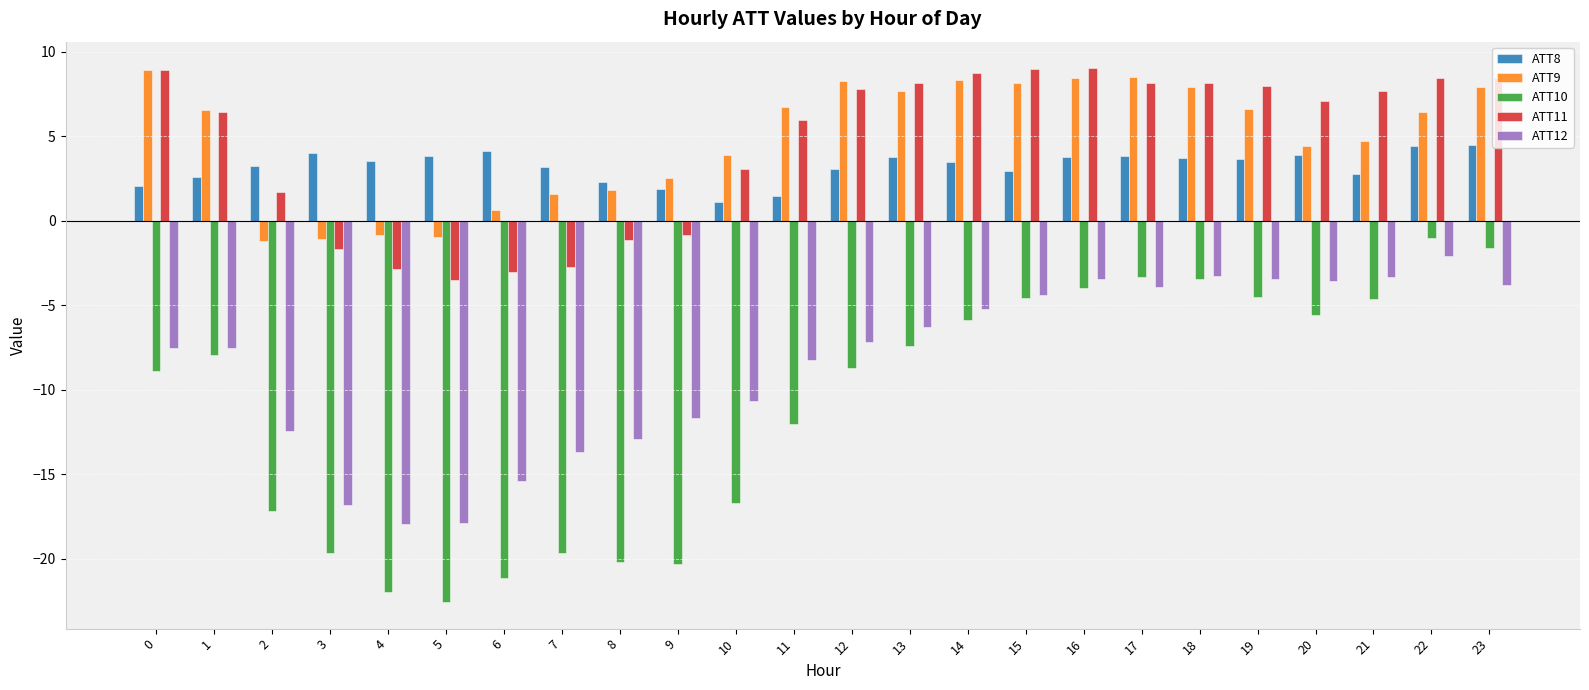

What is the difference between the highest and lowest values at 8?

22.5